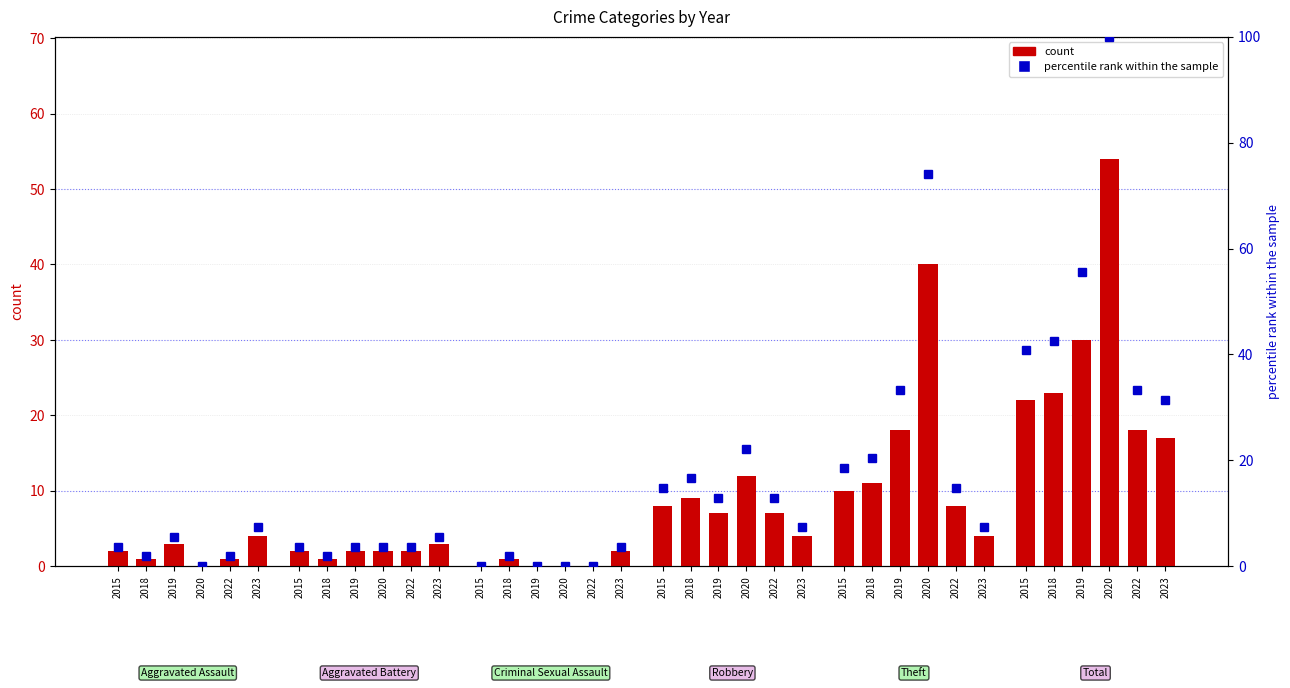

Between 2018 and 2022, which is larger?

2018